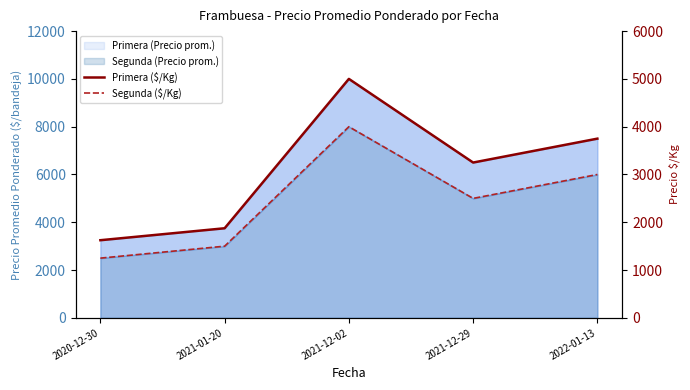

True or false: Primera ($/Kg) and Segunda ($/Kg) intersect in this chart.

False